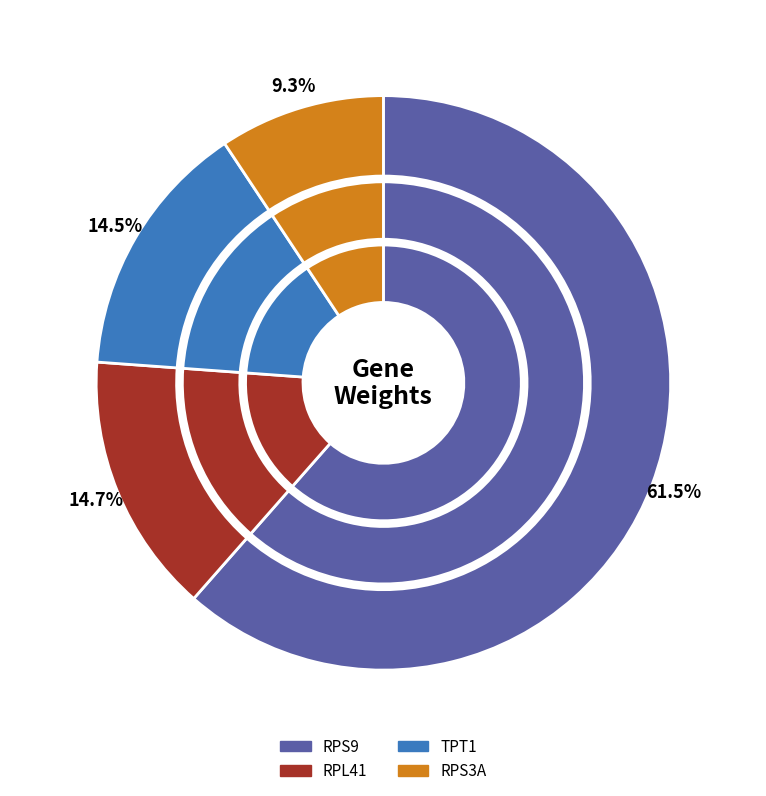

Which slice is the largest?

RPS9